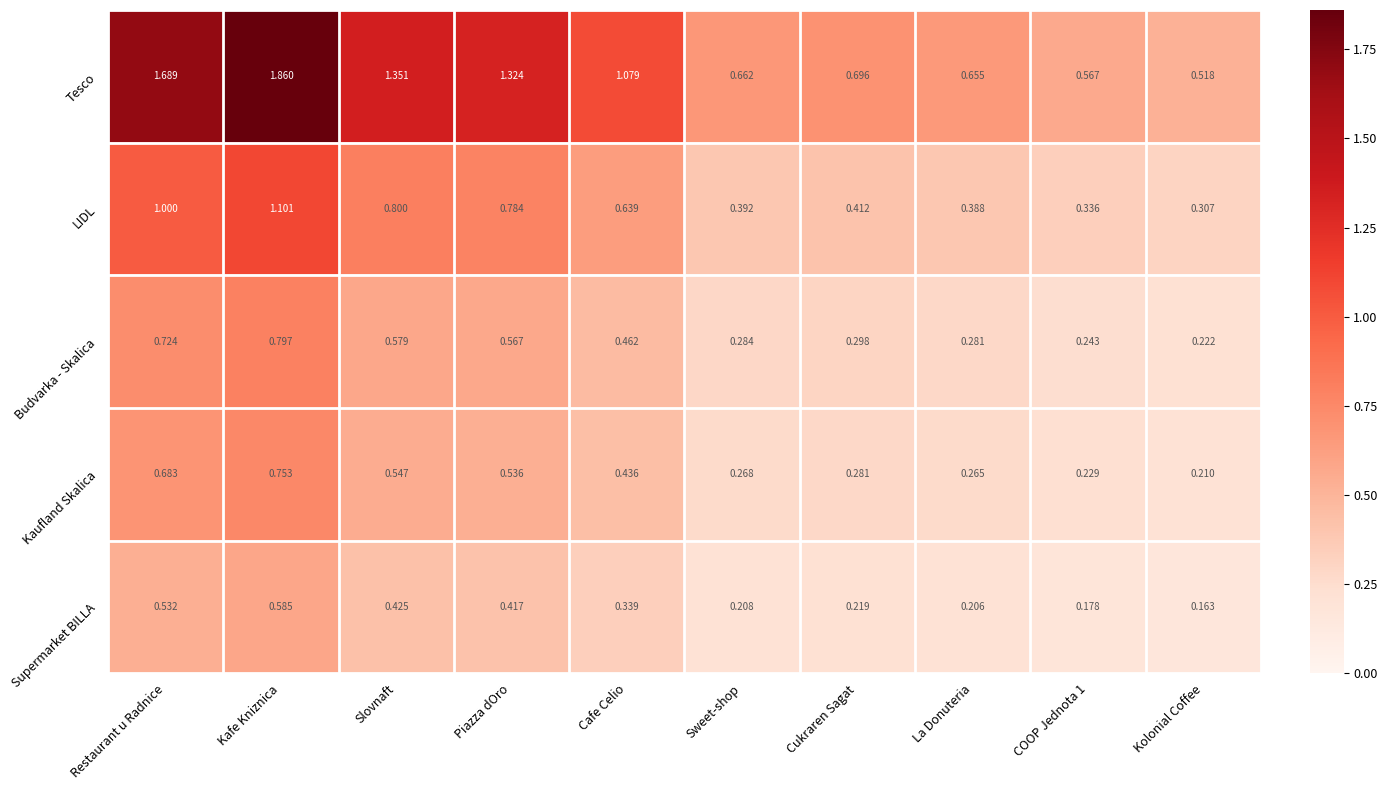

At which label does Tesco first exceed 1?

Restaurant u Radnice